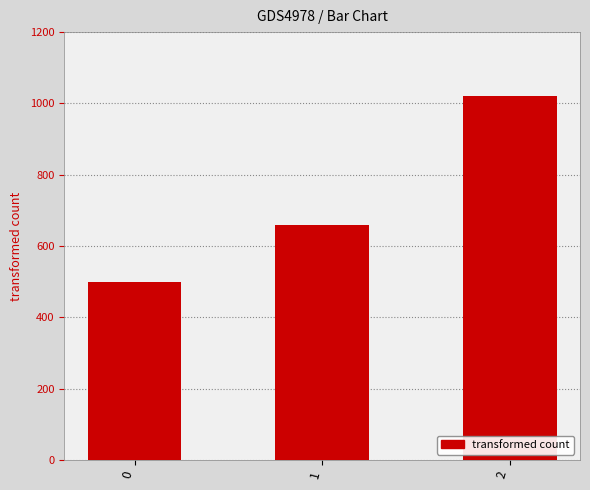

Where is the data nearest to the value 760?

1